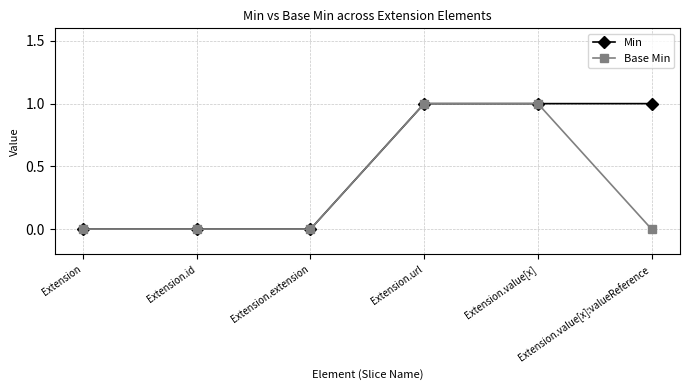

Is it true that Min equals -1 at Extension.extension?

False